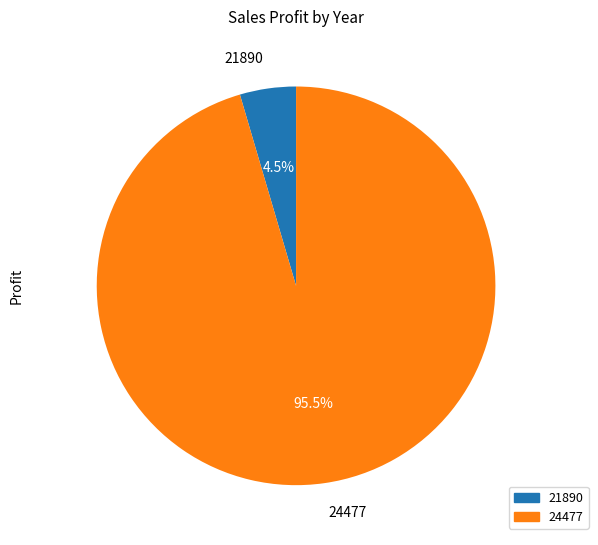

To the nearest percent, what is the combined percentage of 21890 and 24477?

100%